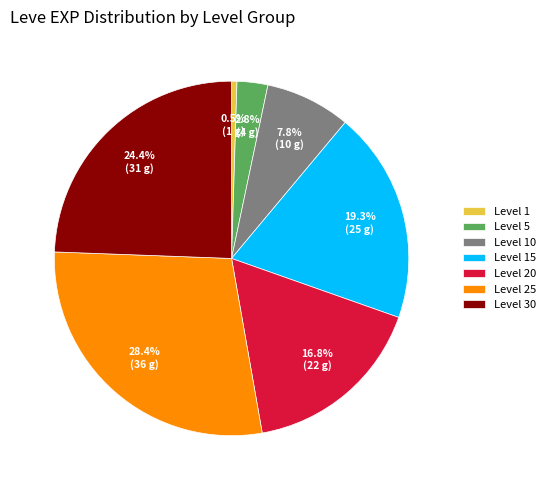

Do Level 20 and Level 10 together represent more than half of the pie?

No